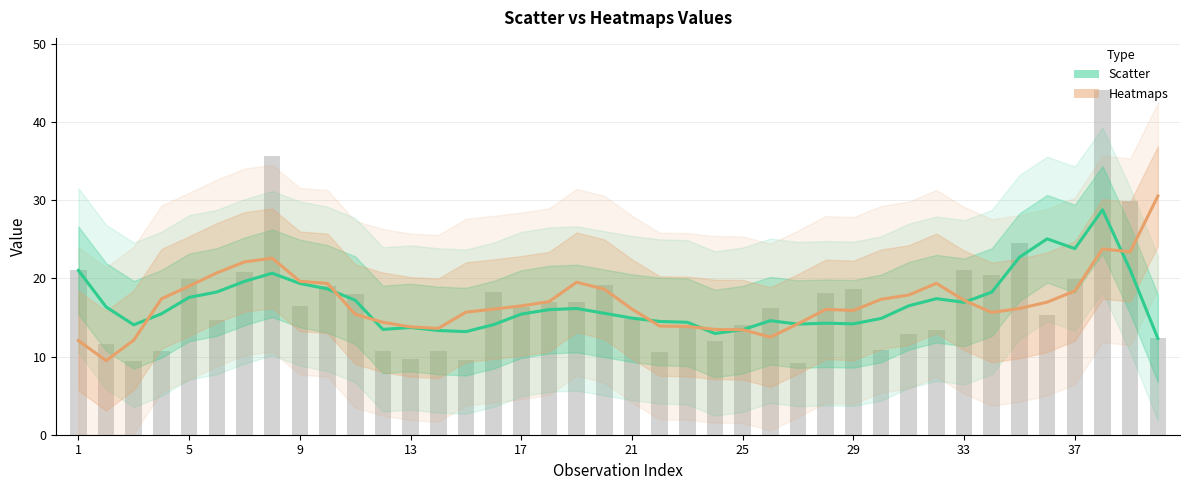

Does the chart contain any negative values?

No